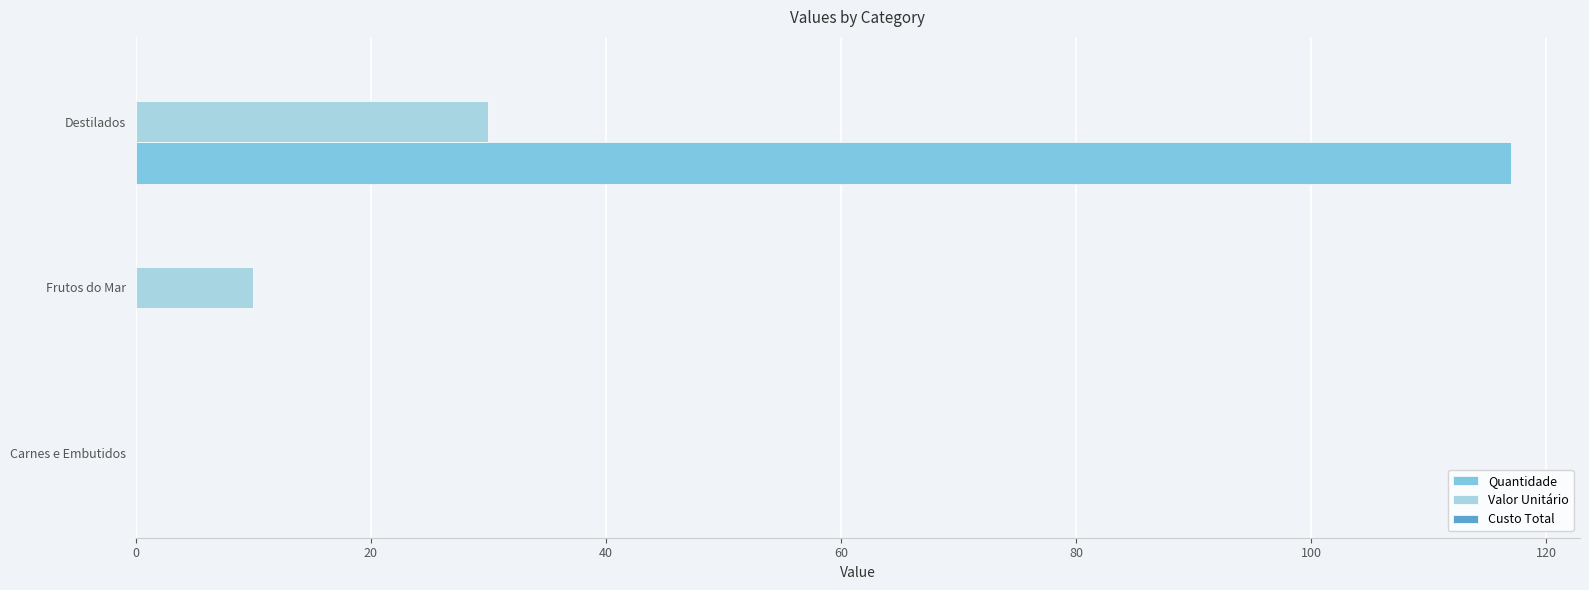

How many series are shown in this chart?

3